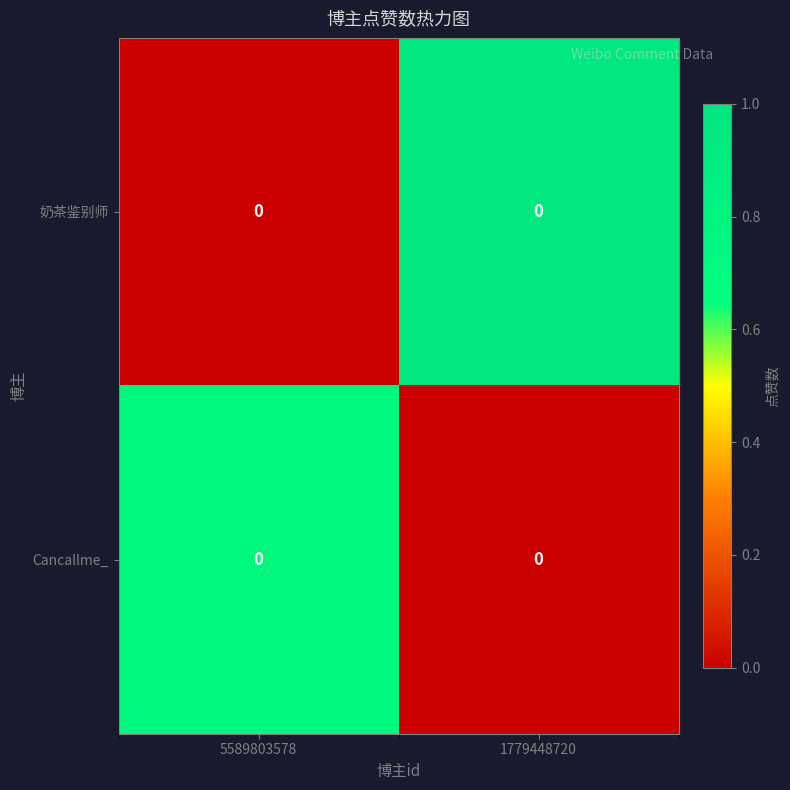

What is the sum of the 奶茶鉴别师 values at 1779448720 and 5589803578?

1.0